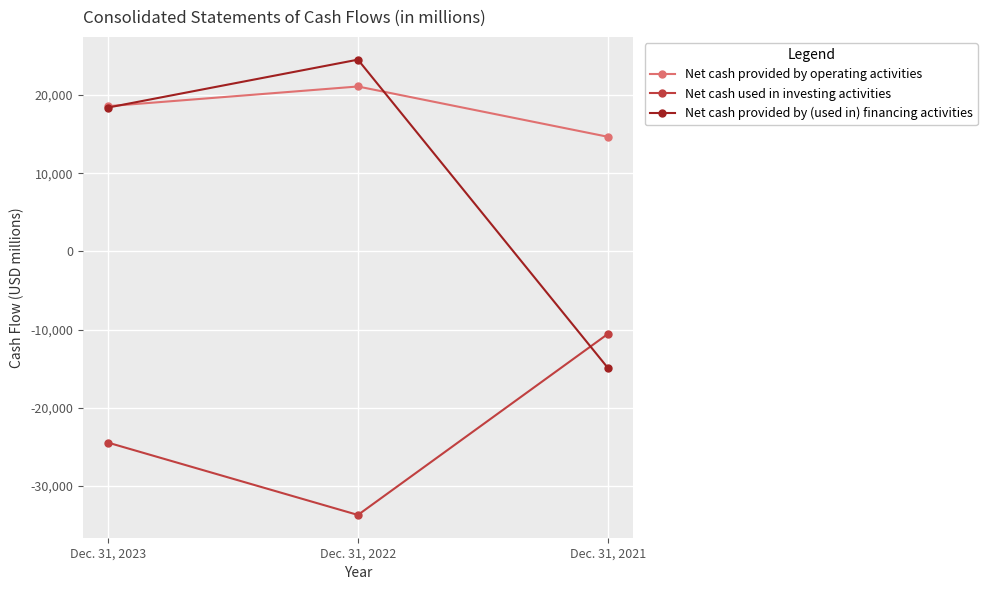

Is it true that Net cash provided by operating activities equals 19532 at Dec. 31, 2021?

False